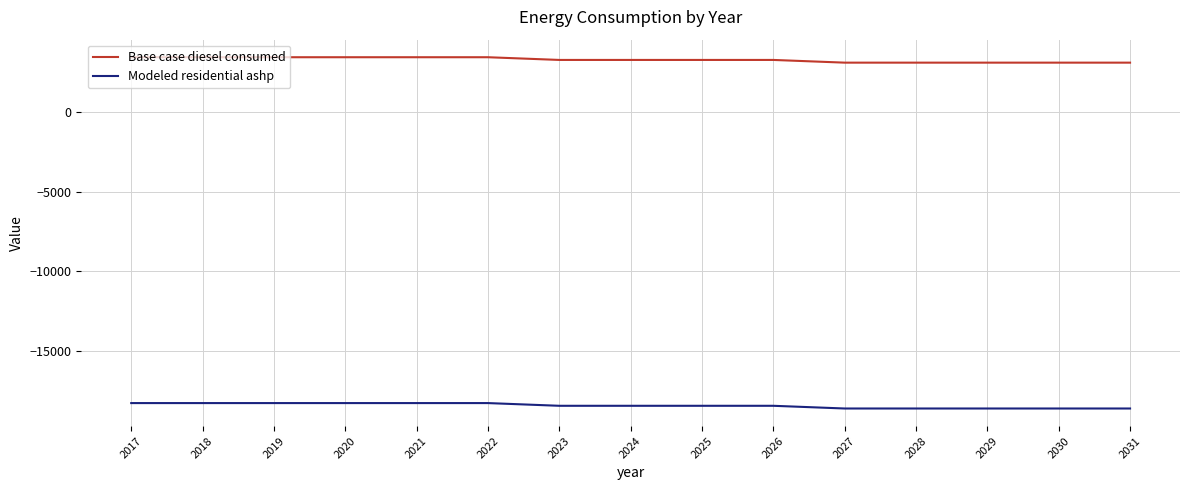

Rank the series by their maximum value, from highest to lowest.

Base case diesel consumed, Modeled residential ashp